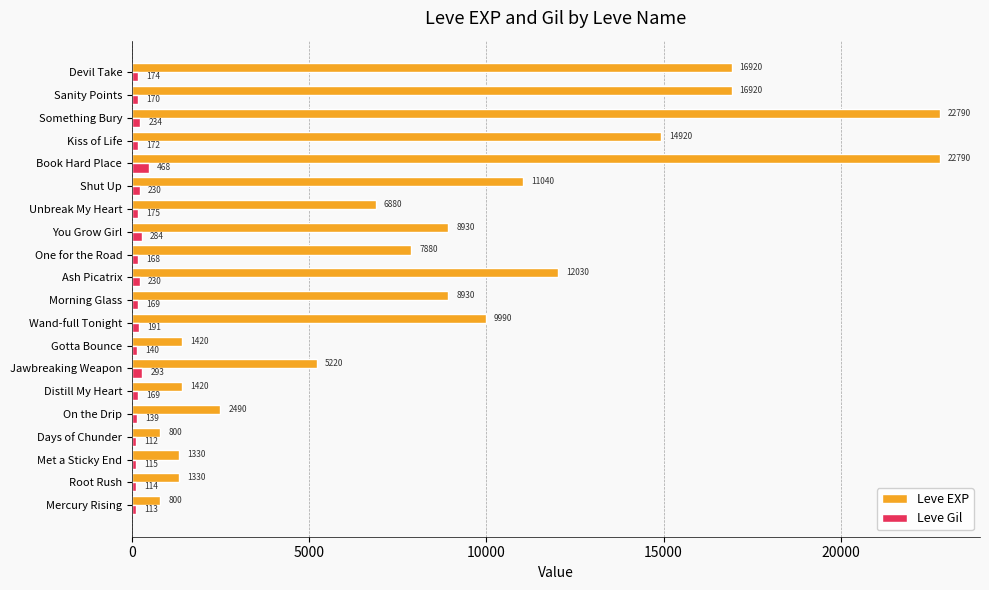

At how many categories does at least one series exceed 5732?

12